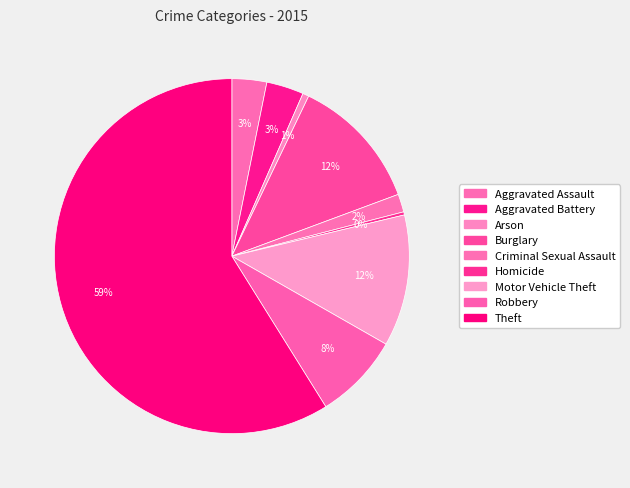

How many segments does this pie chart have?

9